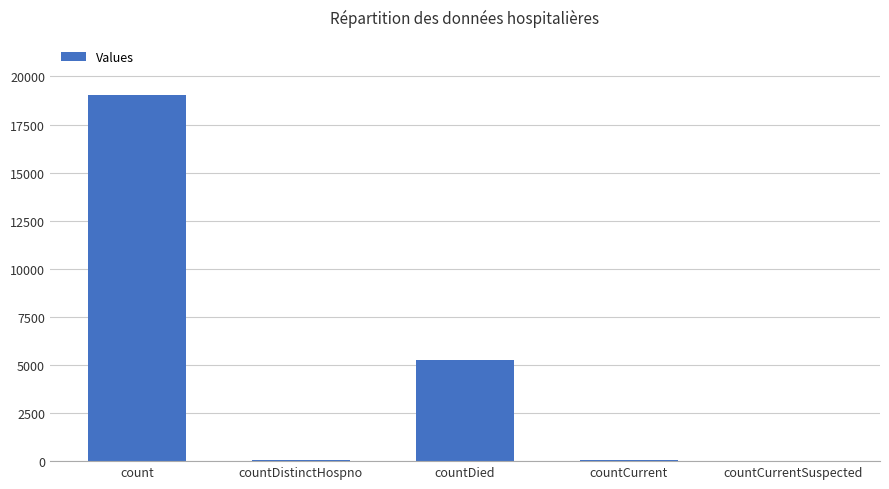

What is the sum of the values at countDied and count?

24313